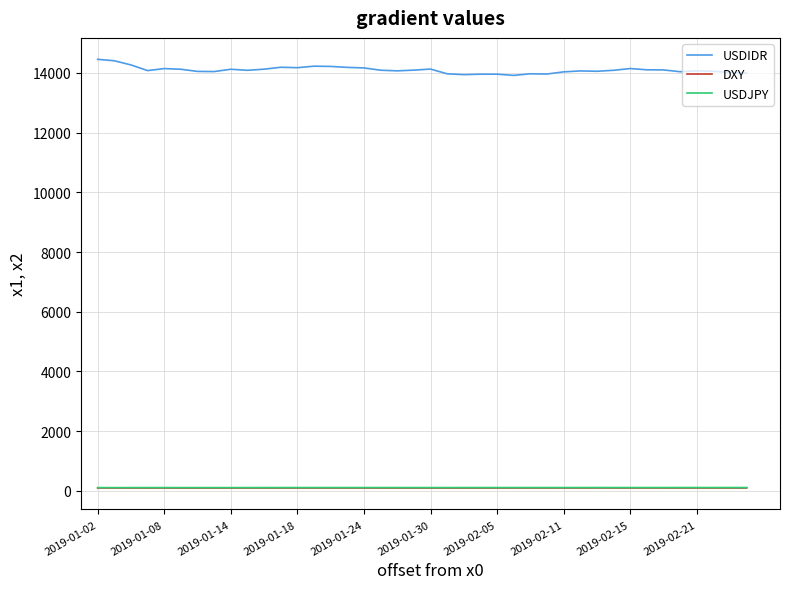

True or false: USDJPY has more than 1 points higher than both neighbors.

True